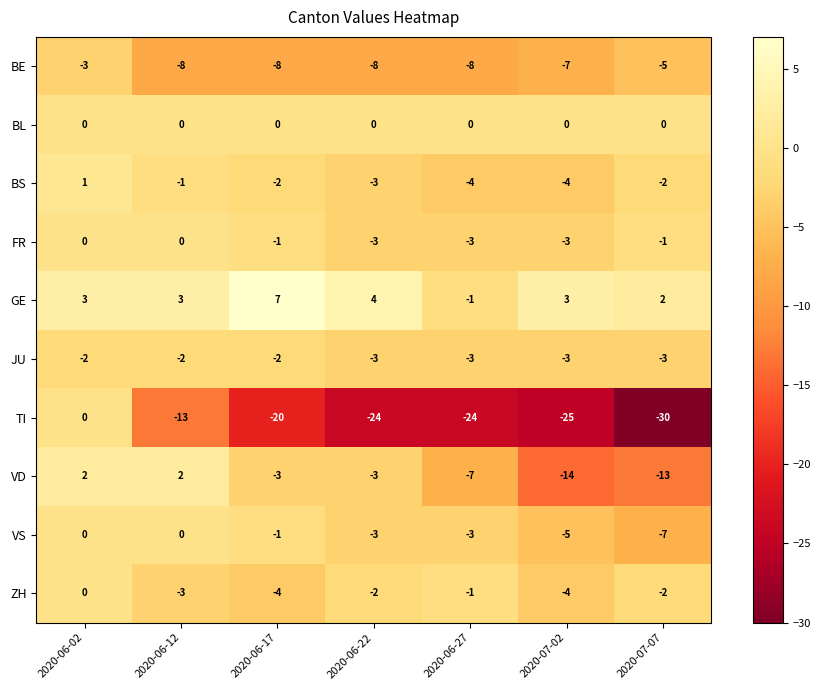

How many data points in VS are less than -3?

2